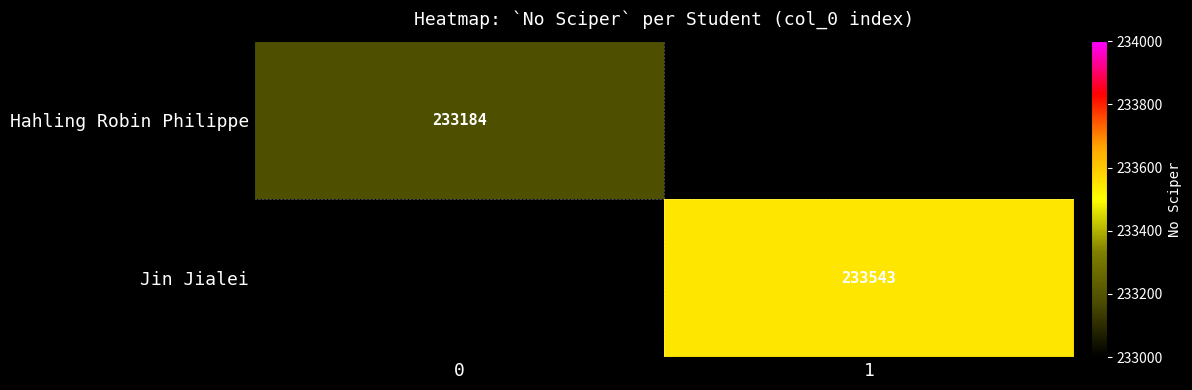

Is it true that Hahling Robin Philippe equals 233184 at 0?

True